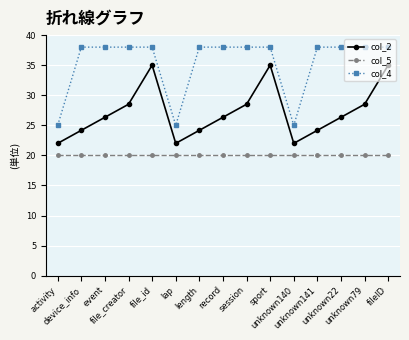

Reading left to right, extract all data points from this chart.

col_2: 22.0	24.2	26.3	28.5	35.0	22.0	24.2	26.3	28.5	35.0	22.0	24.2	26.3	28.5	35.0
col_5: 20.0	20.0	20.0	20.0	20.0	20.0	20.0	20.0	20.0	20.0	20.0	20.0	20.0	20.0	20.0
col_4: 25.0	38.0	38.0	38.0	38.0	25.0	38.0	38.0	38.0	38.0	25.0	38.0	38.0	38.0	38.0